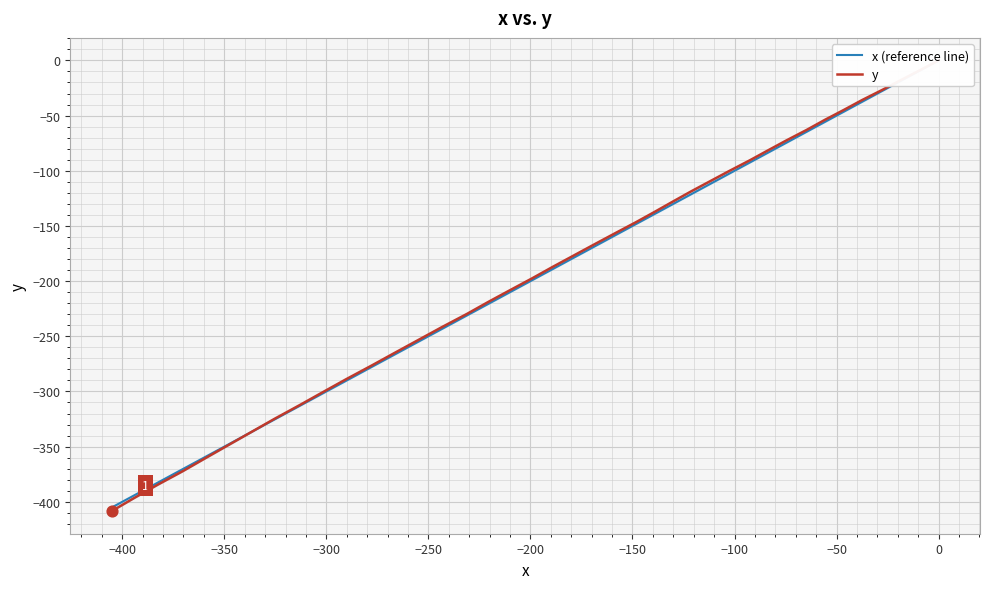

What are all the series names shown in the legend?

x (reference line), y